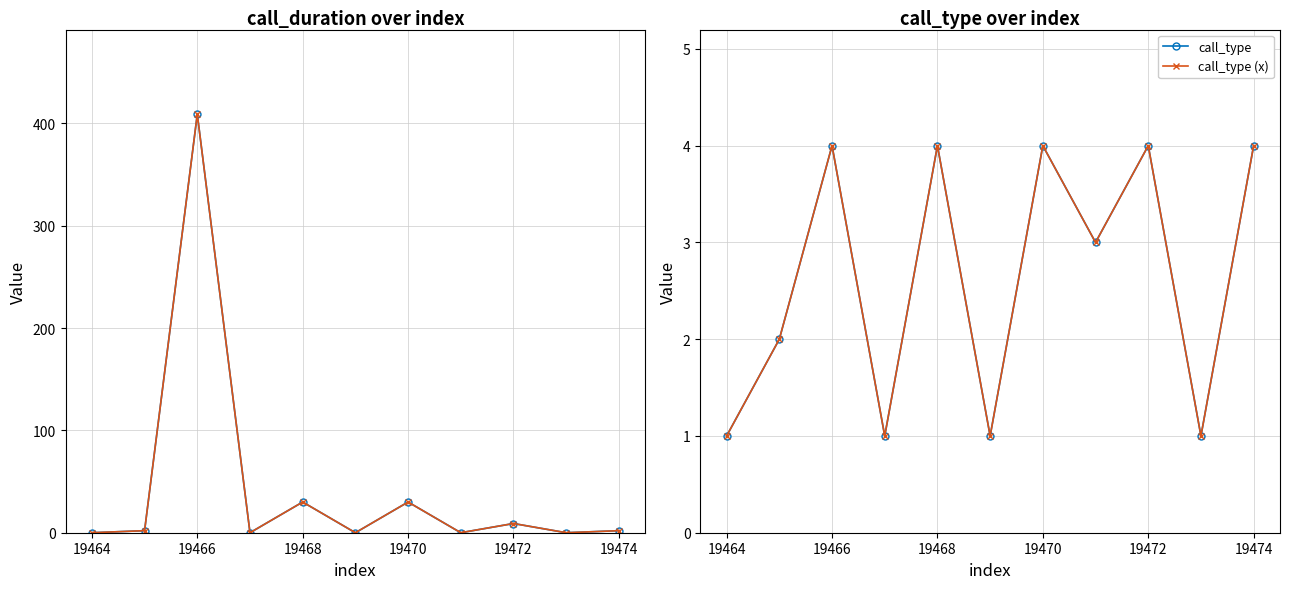

Does the chart display data point markers on the line(s)?

Yes